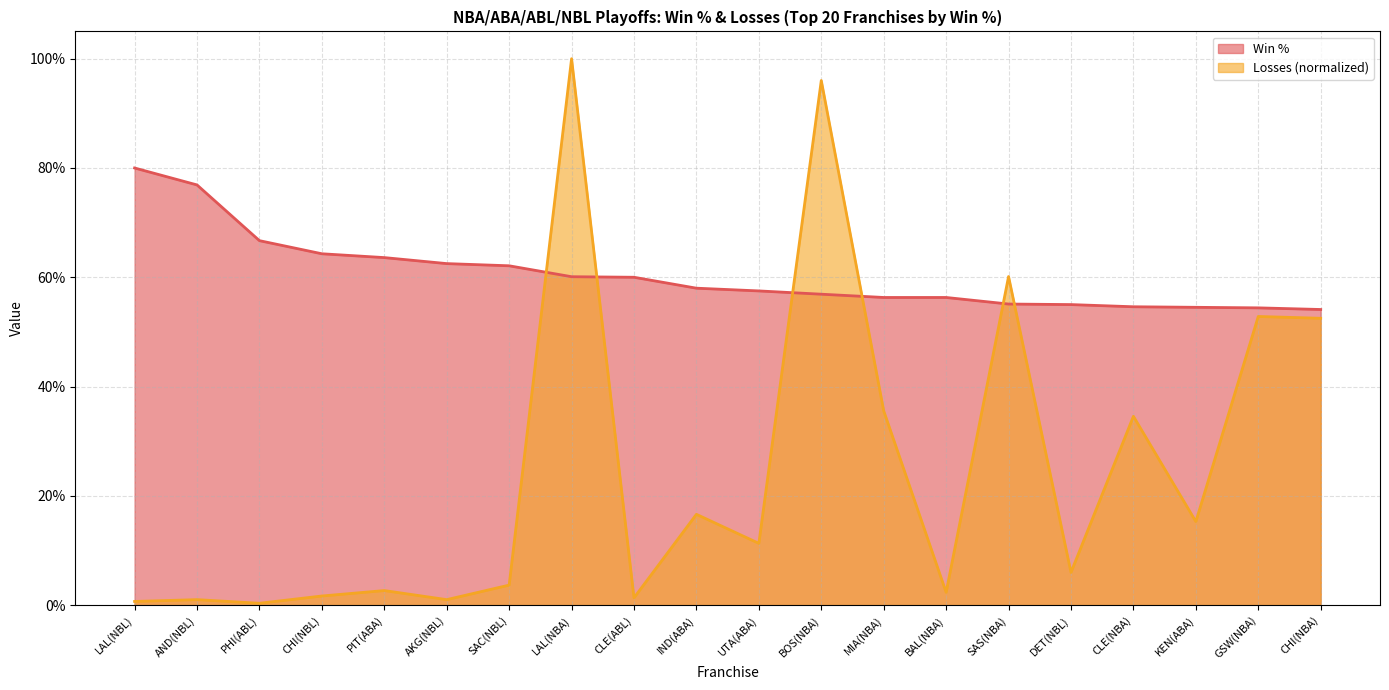

List the series in order of their peak value, lowest first.

Win %, Losses (normalized)